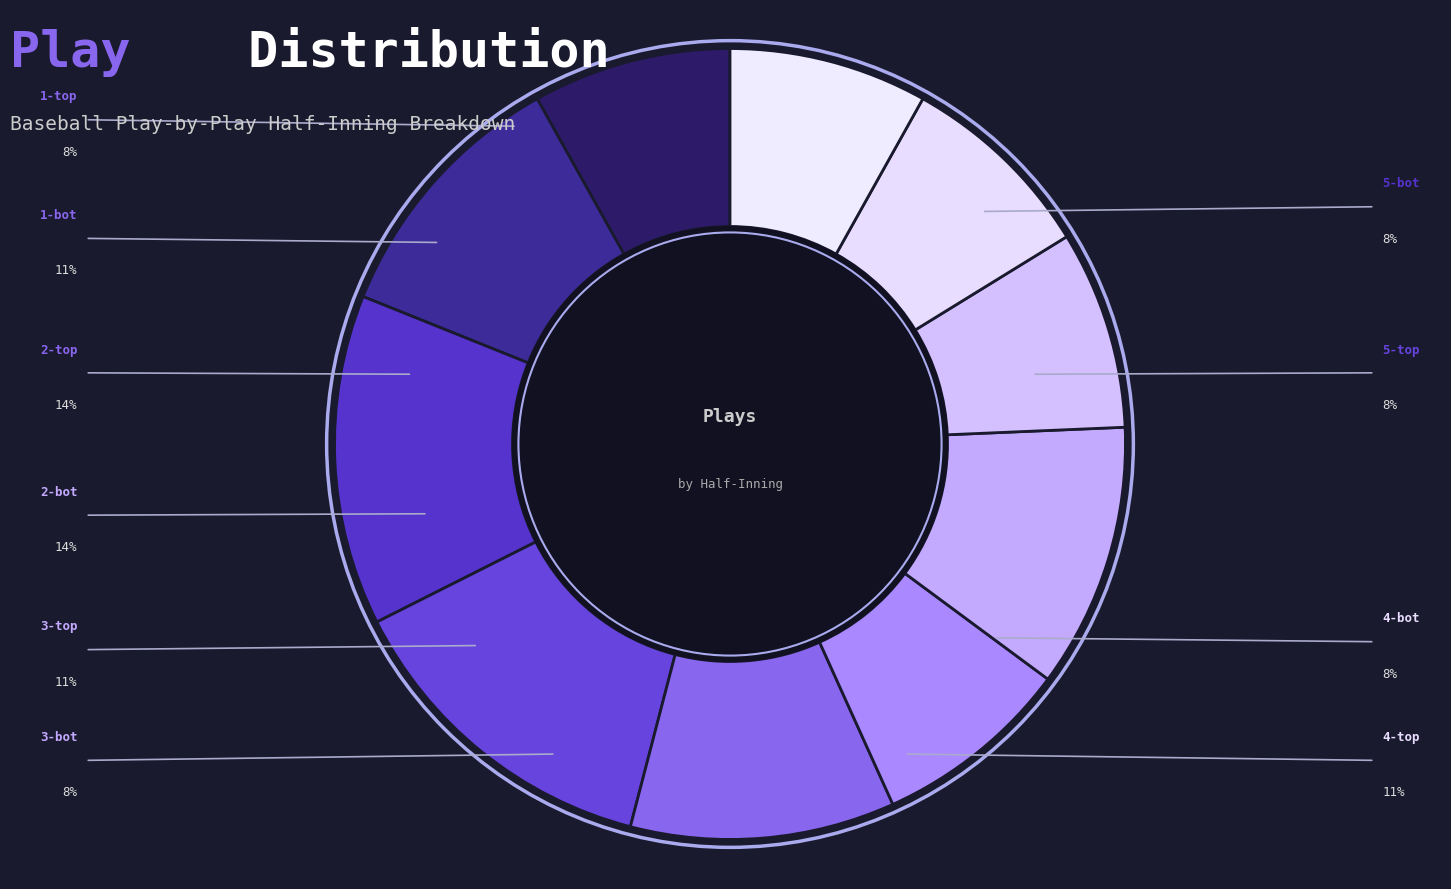

Does any single category account for the majority?

No